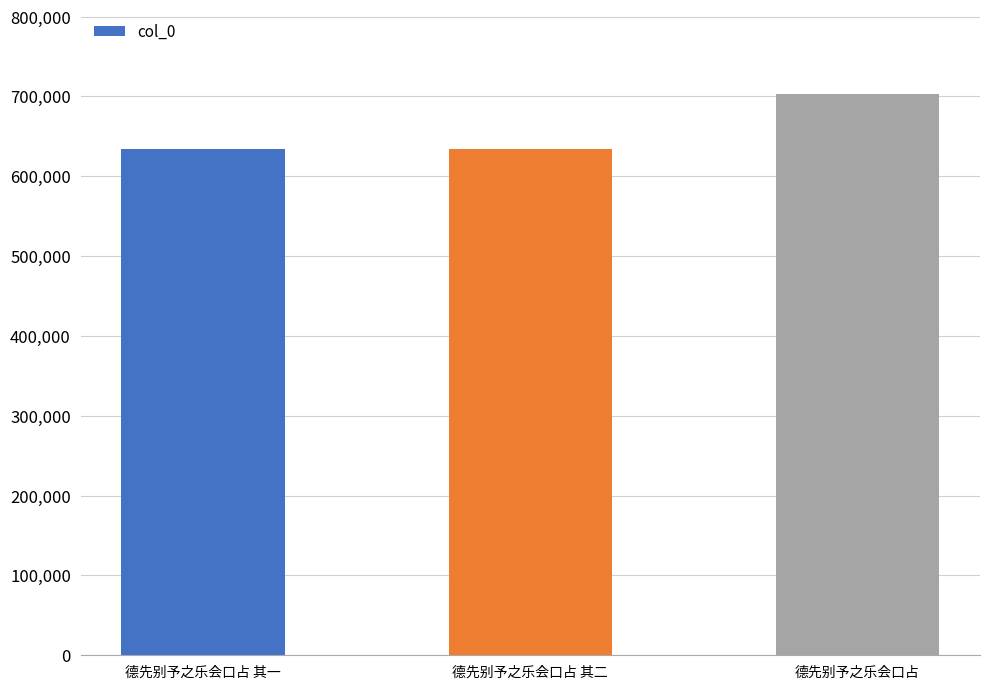

Does the chart contain any negative values?

No